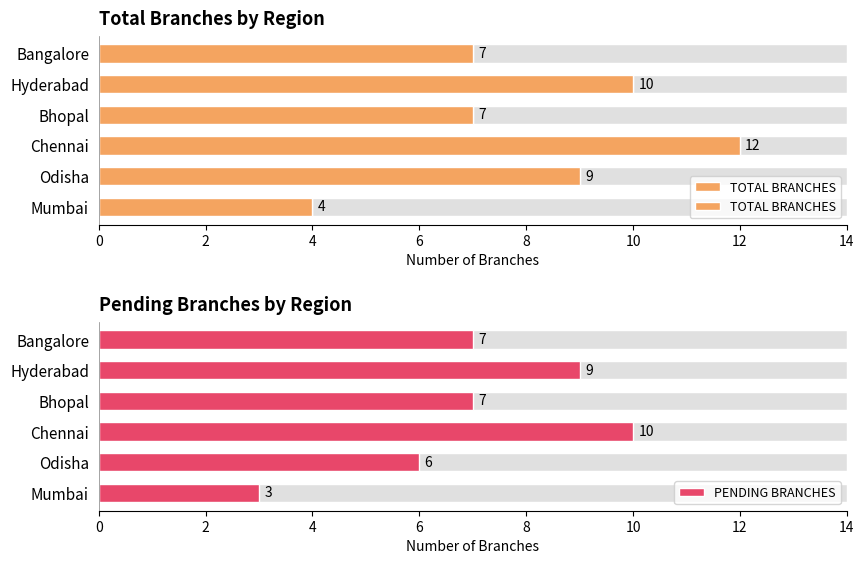

How many data points are less than 9?

3